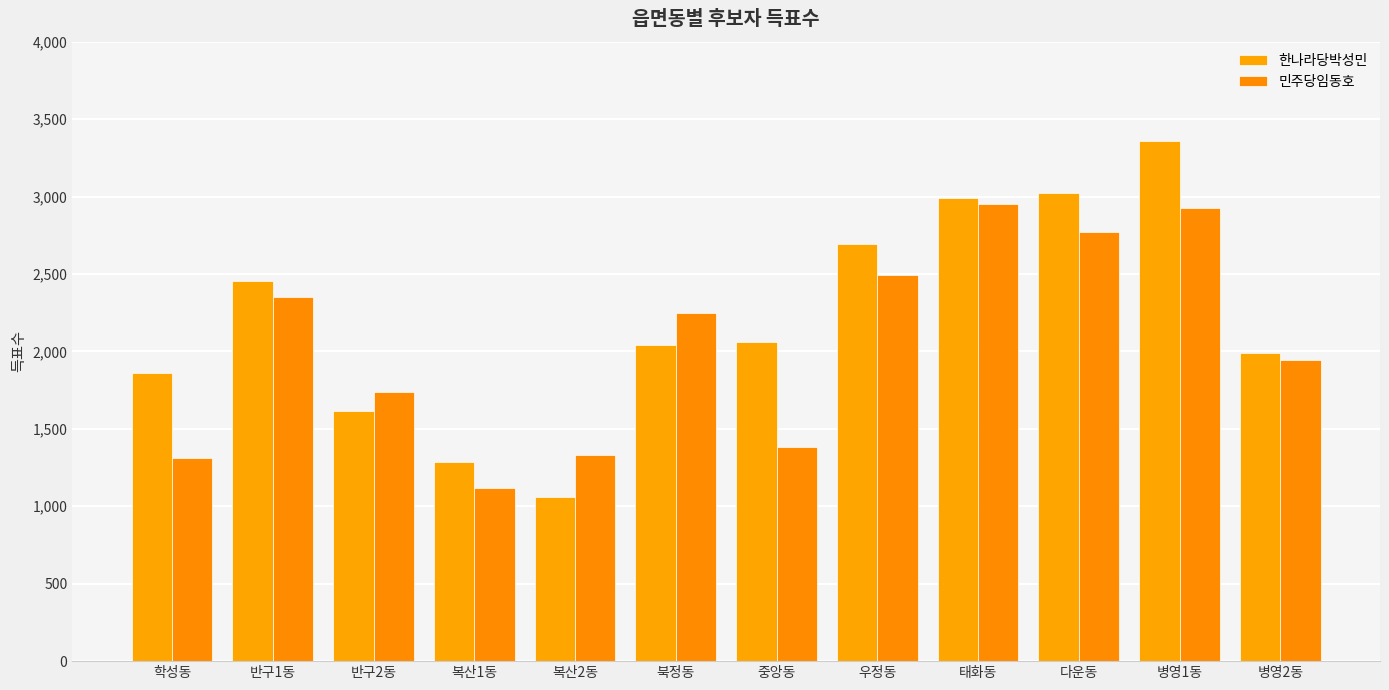

Is the value of 한나라당박성민 at 복산1동 greater than the value of 민주당임동호 at 태화동?

No